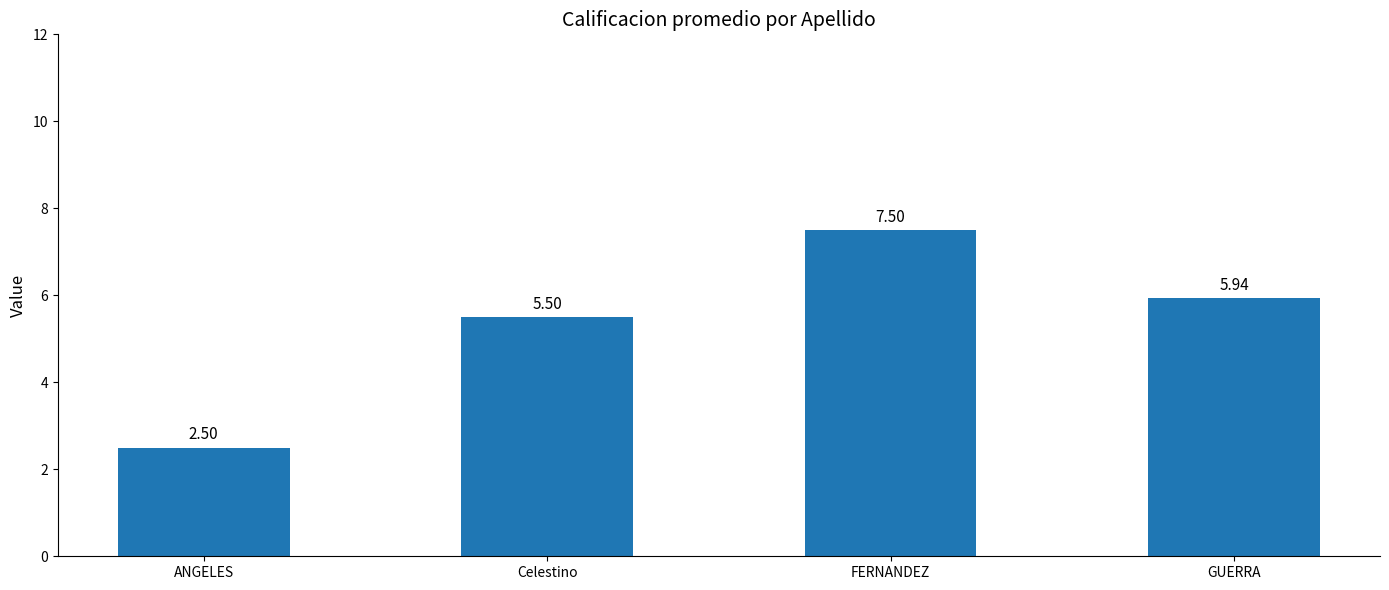

Rank the categories by value from lowest to highest.

ANGELES, Celestino, GUERRA, FERNANDEZ